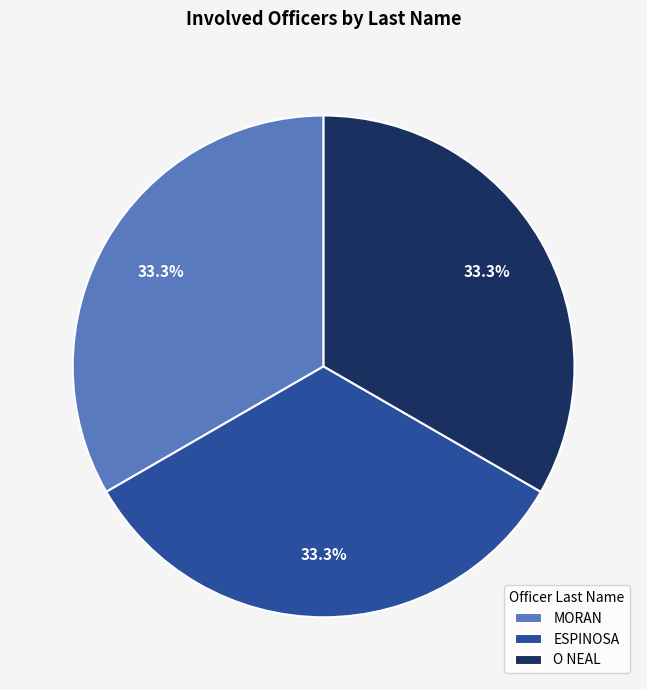

Approximately how many times larger is the value at MORAN compared to ESPINOSA?

1.0